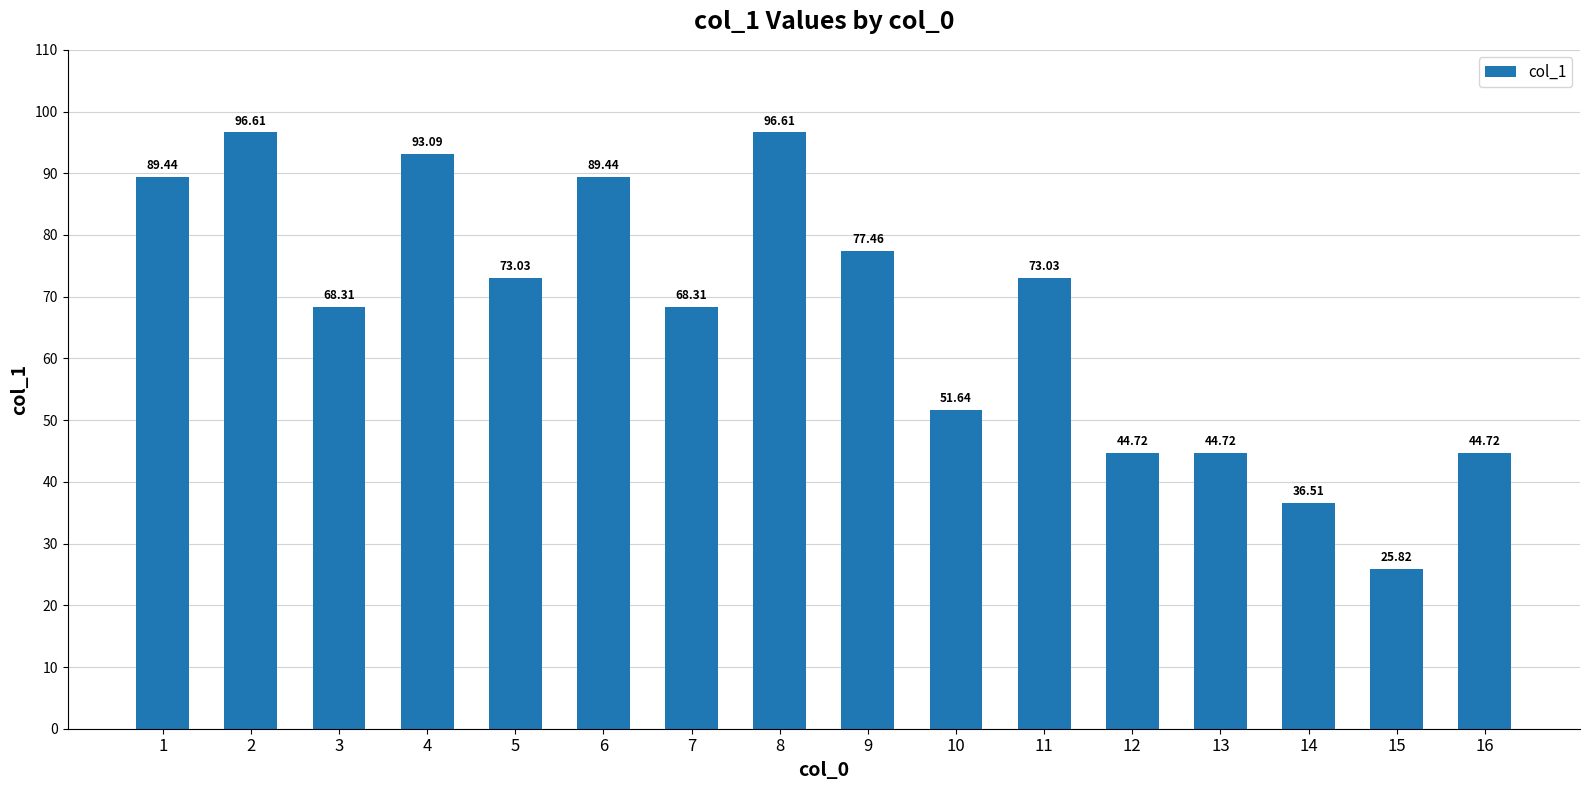

Are the bars grouped side by side (vs. stacked)?

No